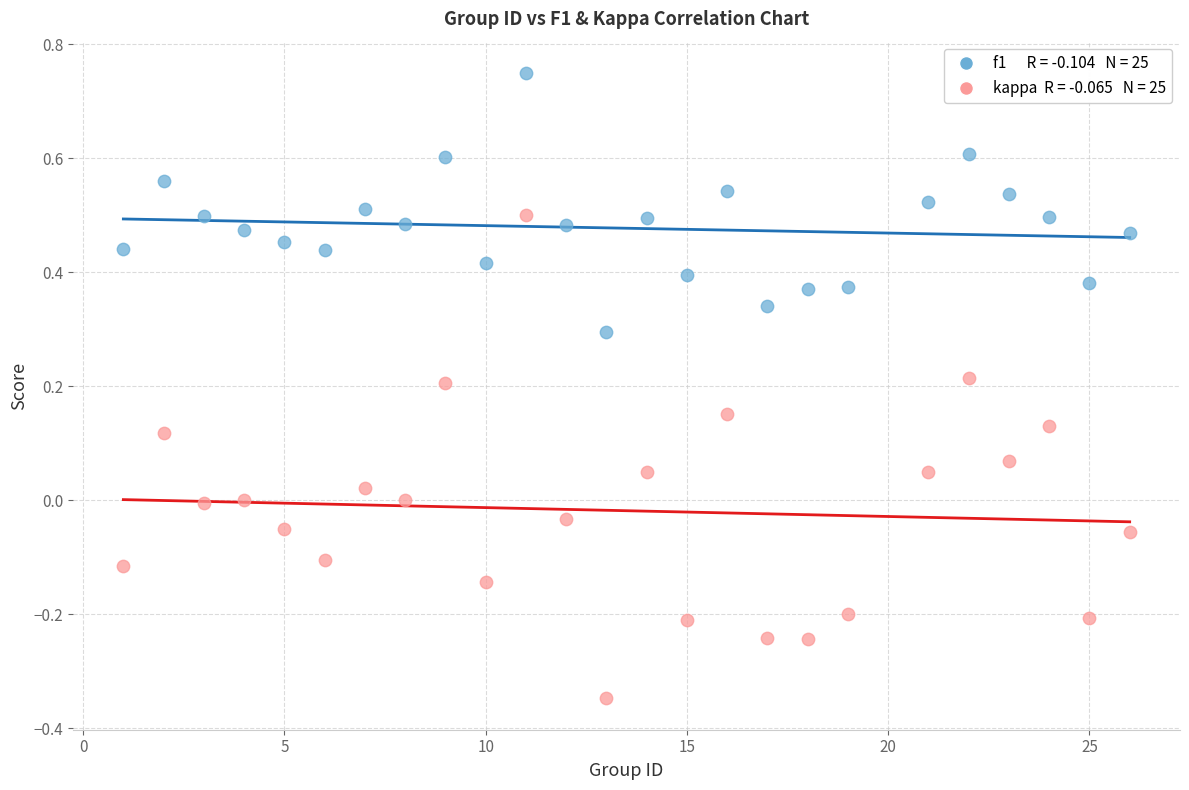

Across all data points, what is the range of X values (max minus min)?

25.0